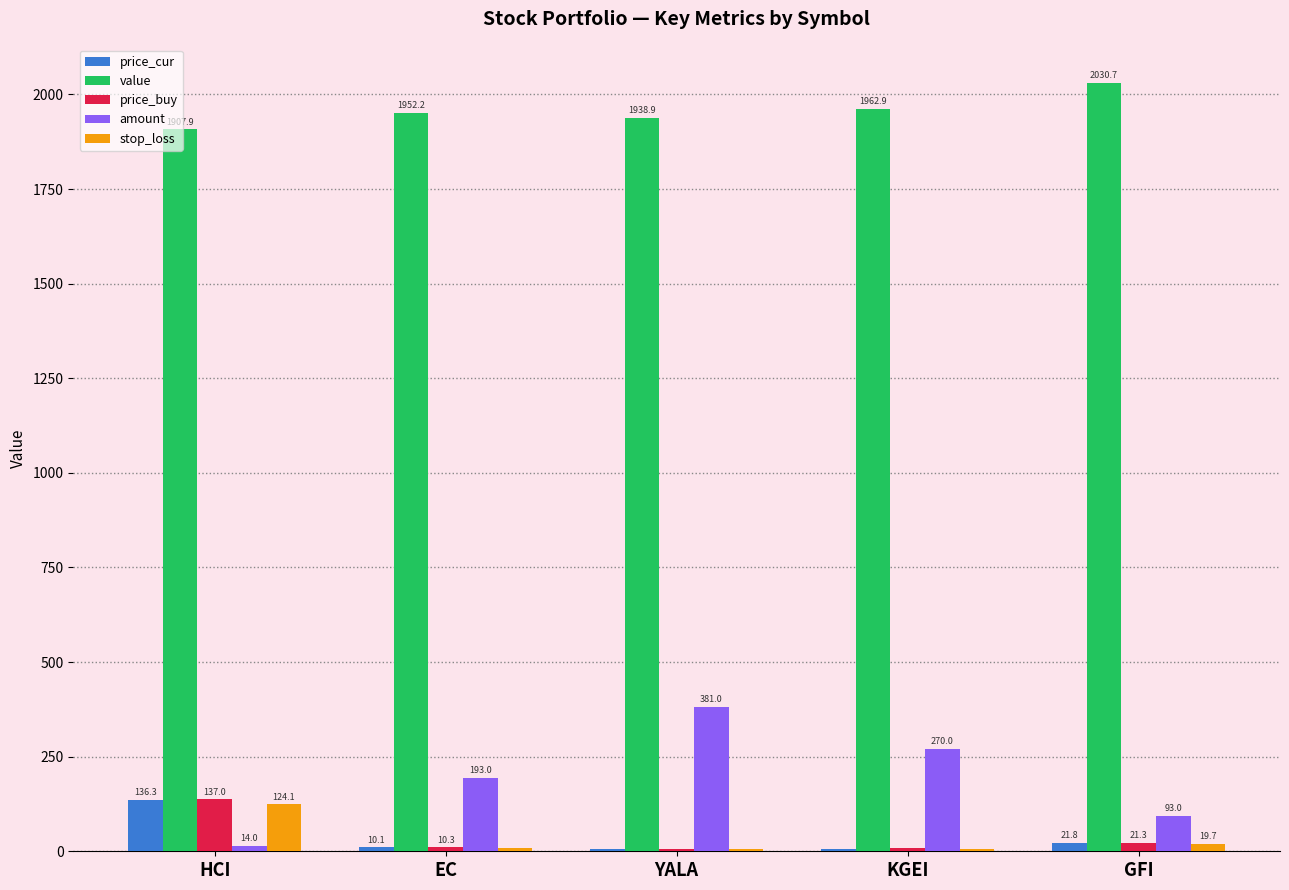

Is it true that value equals 1206.1 at GFI?

False